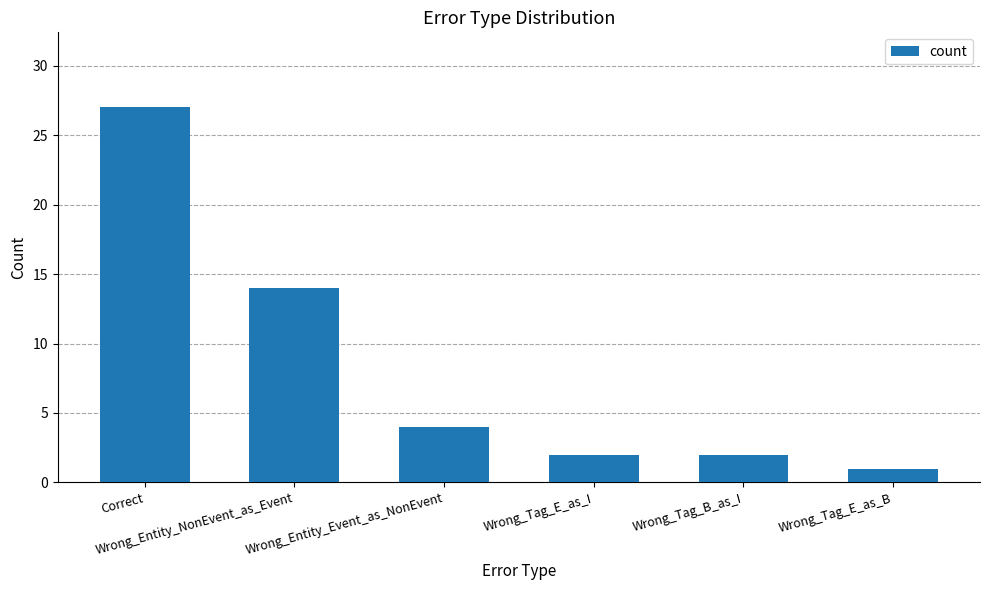

Which category has the highest value across all series?

Correct